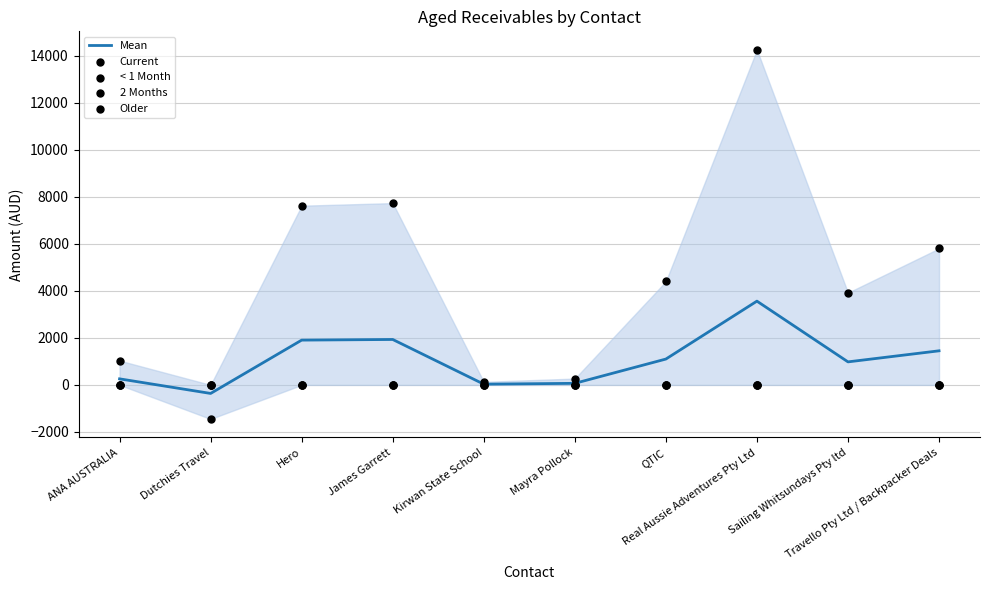

Which series contains the lowest Y value?

Current